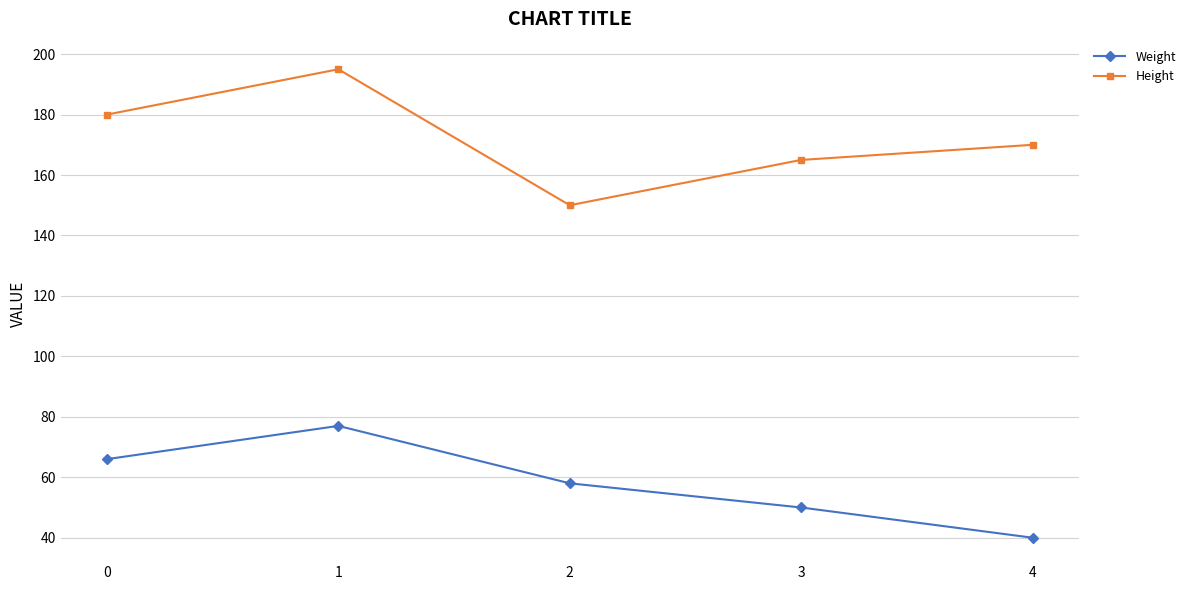

Is the value of Weight at 2 greater than the value of Height at 2?

No